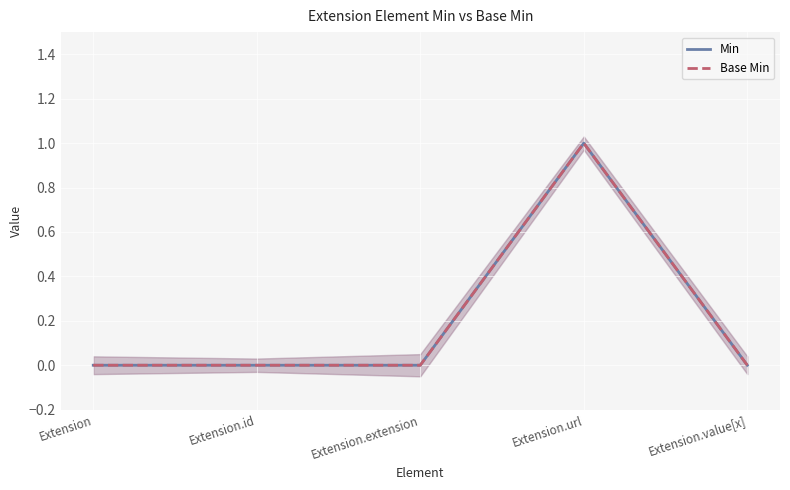

The Min series shows 2 at Extension.url. True or false?

False